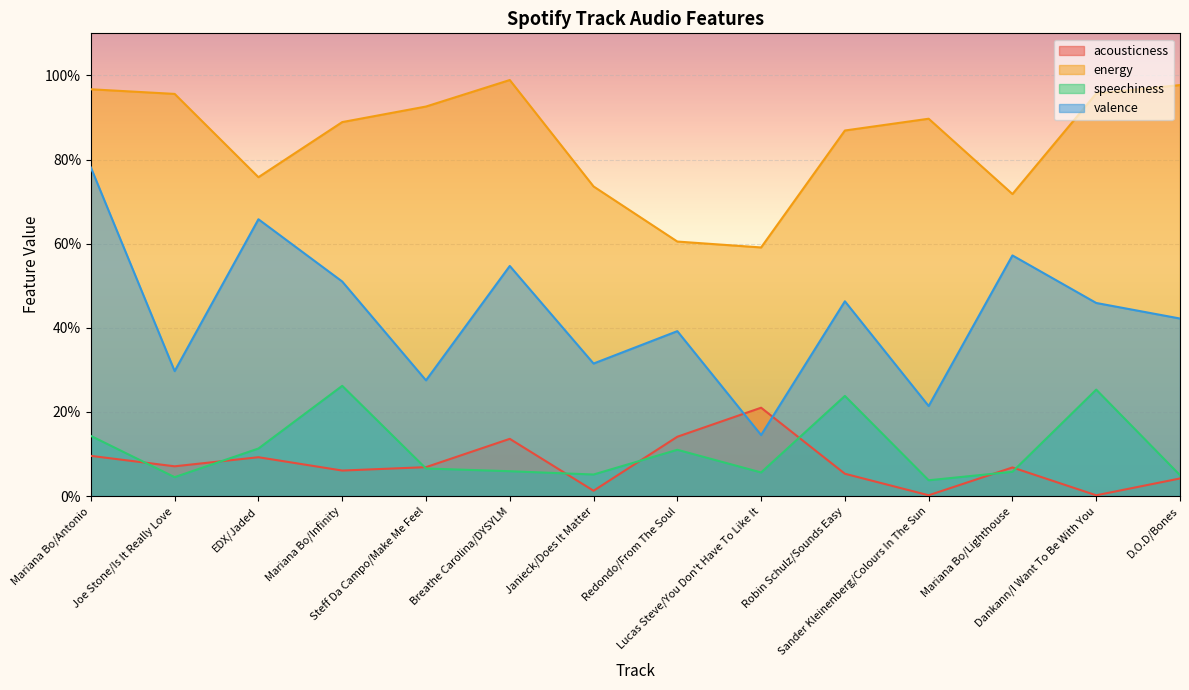

How many lines are shown in the chart?

4